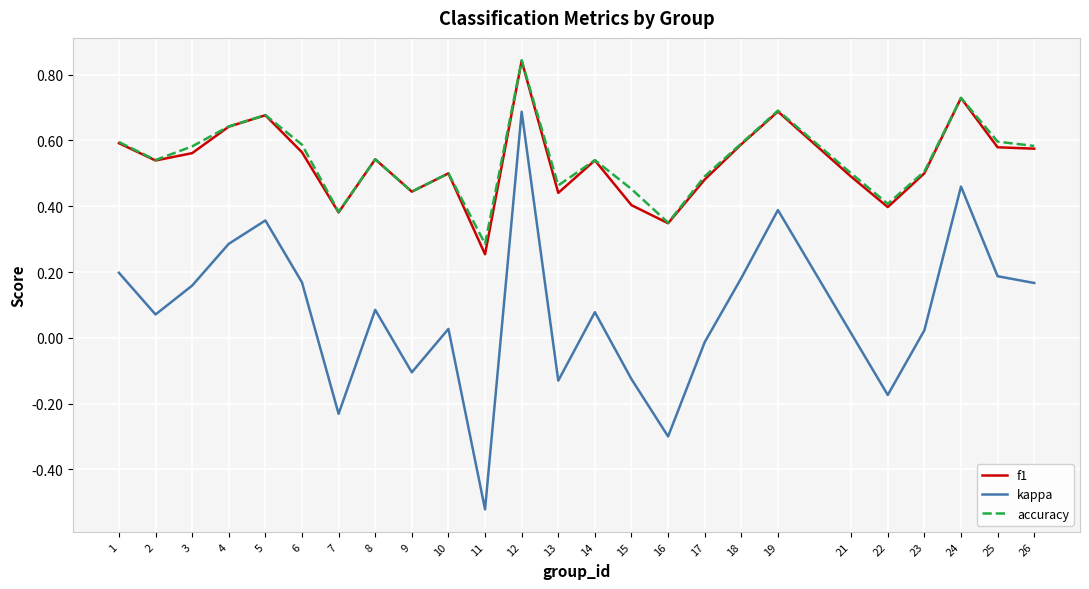

What are all the series names shown in the legend?

f1, kappa, accuracy